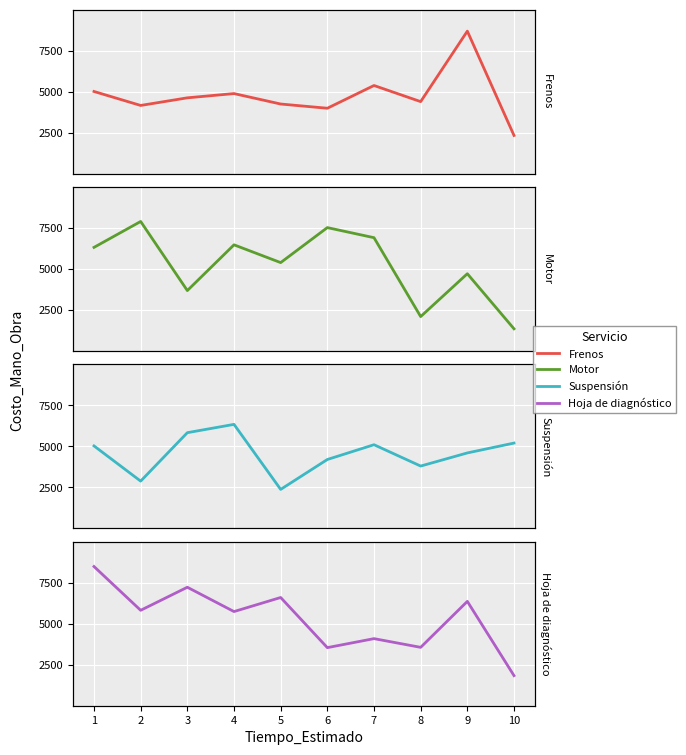

What is the difference between the highest and lowest values at 3?

3527.0